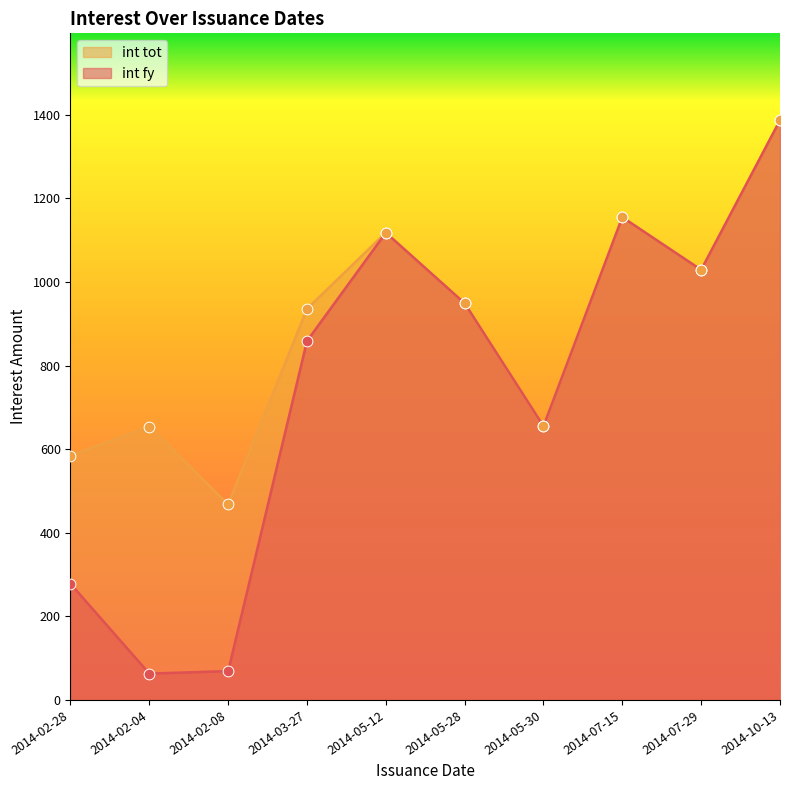

What is the total value across all series at 2014-02-04?

717.0